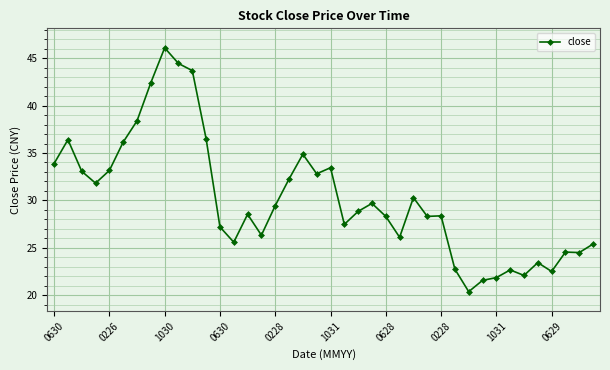

What is the value of the 23rd point from the left?

28.9